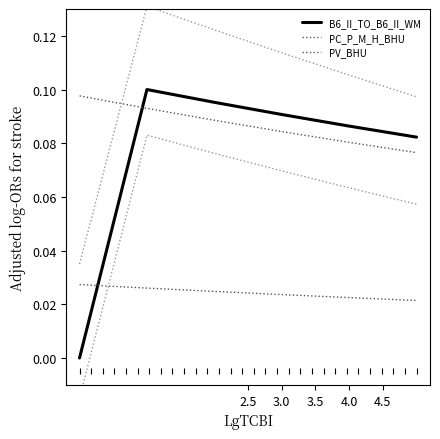

Is it true that PV_BHU equals 0.1 at 3.5?

True